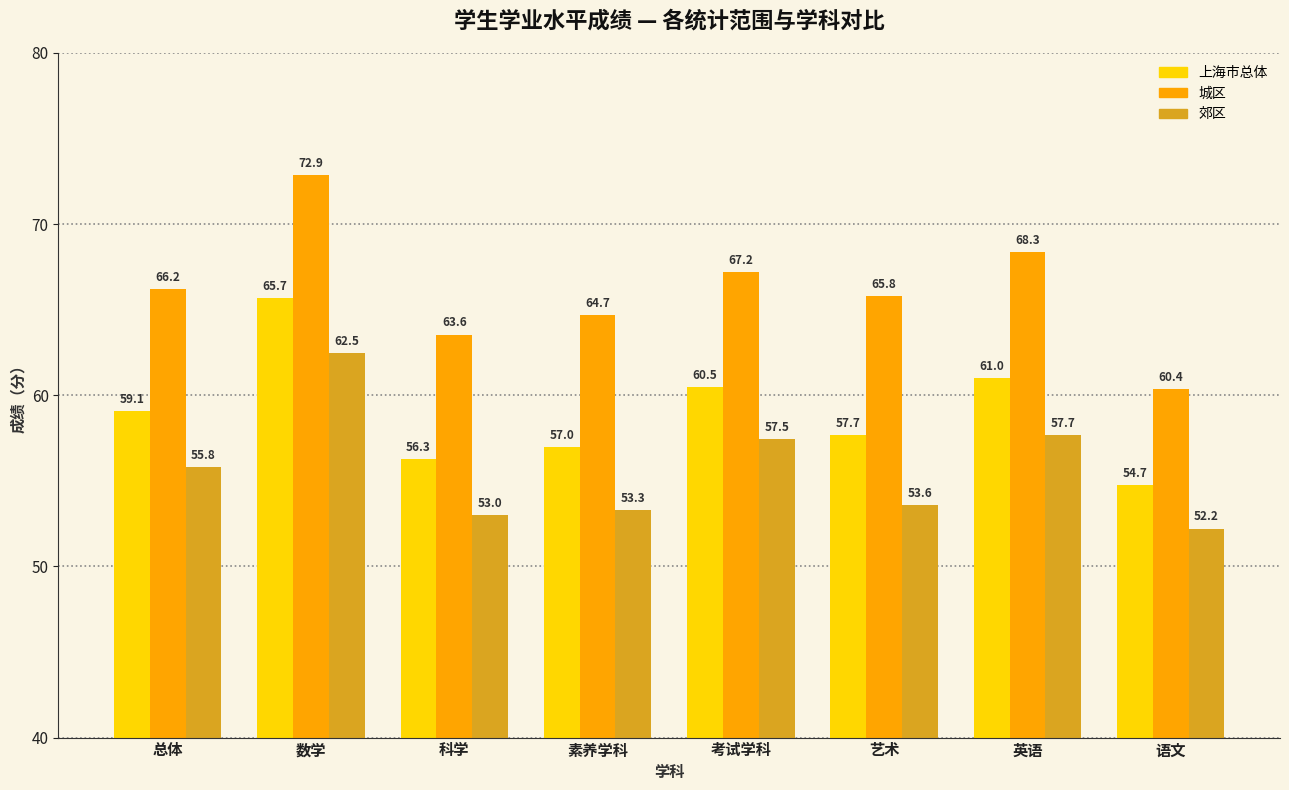

Does the chart contain stacked bars?

No